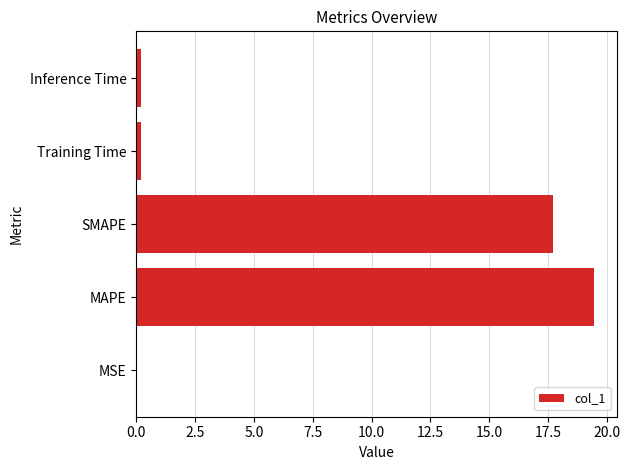

Which label corresponds to the largest value in the chart?

MAPE